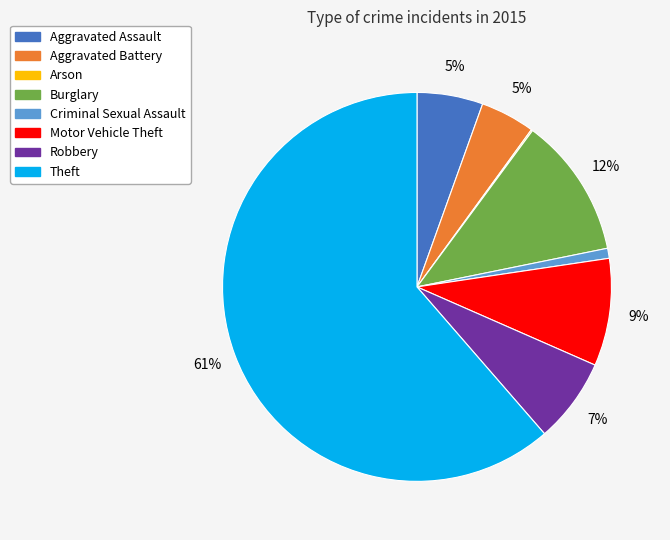

Does Theft account for over 50% of the chart?

Yes